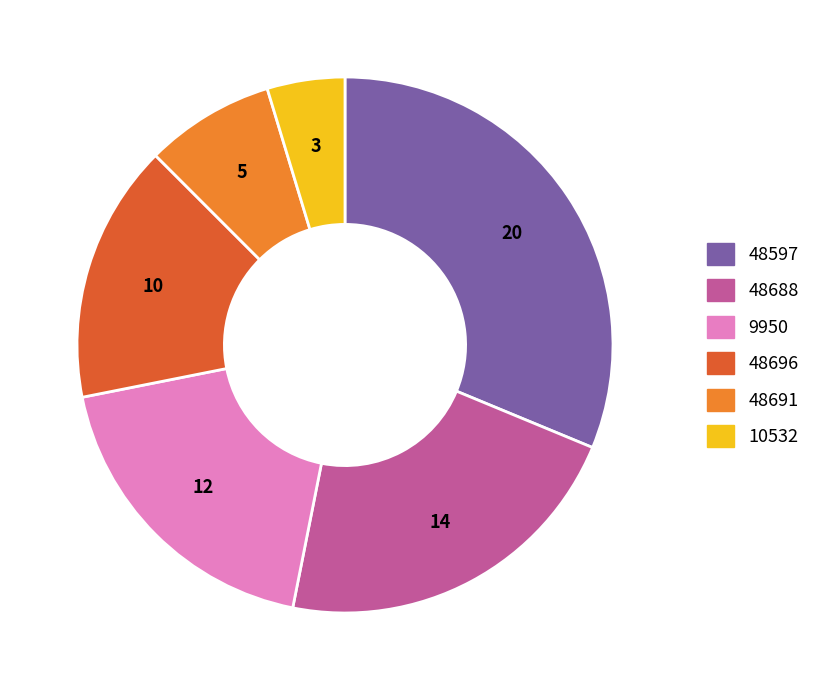

Rank the categories by value from highest to lowest.

48597, 48688, 9950, 48696, 48691, 10532